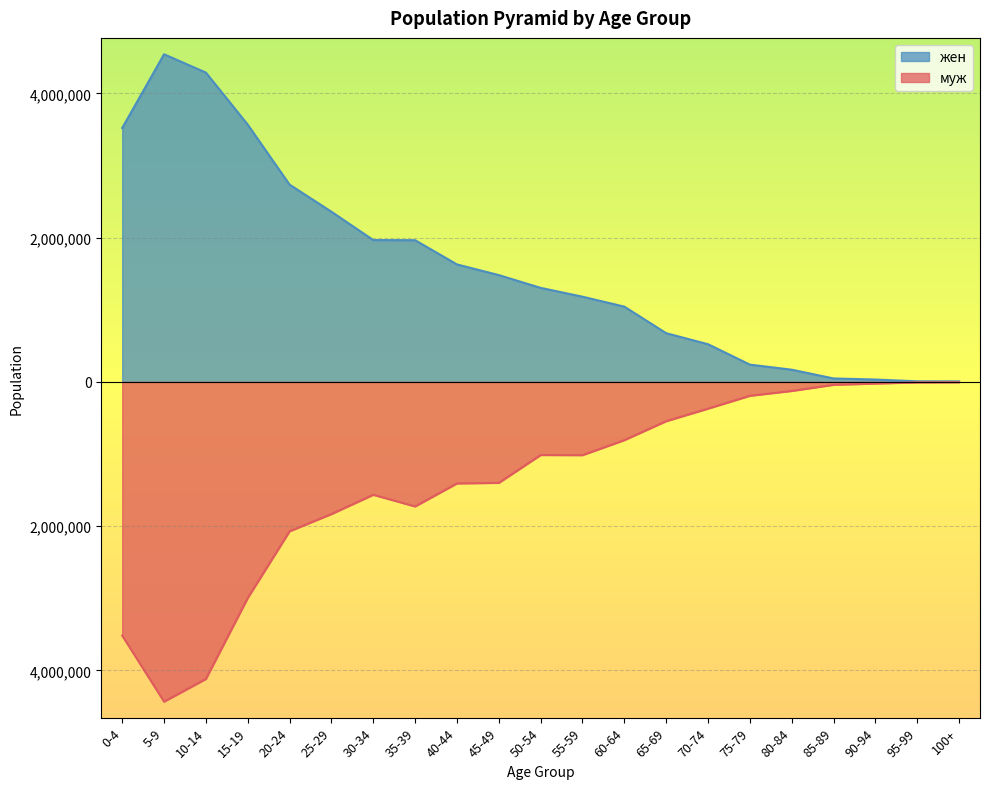

Reading left to right, what are all the values shown in this chart?

муж: 0-4=-3517965.0	5-9=-4434444.0	10-14=-4119813.0	15-19=-2996424.0	20-24=-2071405.0	25-29=-1832683.0	30-34=-1565666.0	35-39=-1726925.0	40-44=-1408163.0	45-49=-1400358.0	50-54=-1014083.0	55-59=-1016053.0	60-64=-807882.5	65-69=-544797.5	70-74=-370710.0	75-79=-192679.0	80-84=-125529.0	85-89=-40376.0	90-94=-22919.0	95-99=-6624.0	100+=-4345.0
жен: 0-4=3521340.0	5-9=4543842.0	10-14=4289924.0	15-19=3567943.0	20-24=2735995.0	25-29=2360117.0	30-34=1967166.0	35-39=1965171.0	40-44=1629411.0	45-49=1481393.0	50-54=1304067.0	55-59=1181798.0	60-64=1043969.0	65-69=675514.0	70-74=522706.0	75-79=239931.0	80-84=169255.0	85-89=47947.0	90-94=32756.0	95-99=8247.0	100+=7086.0